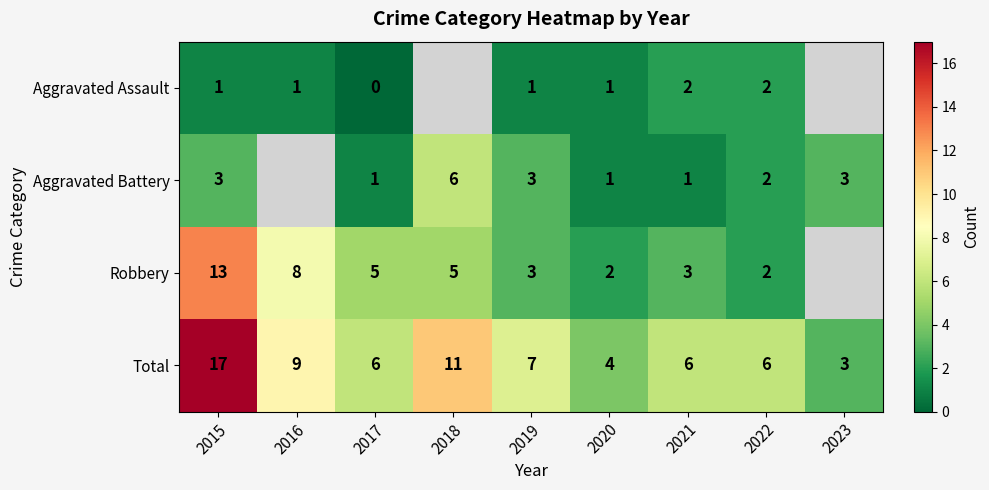

What is the spread (max minus min) of values at 2017?

6